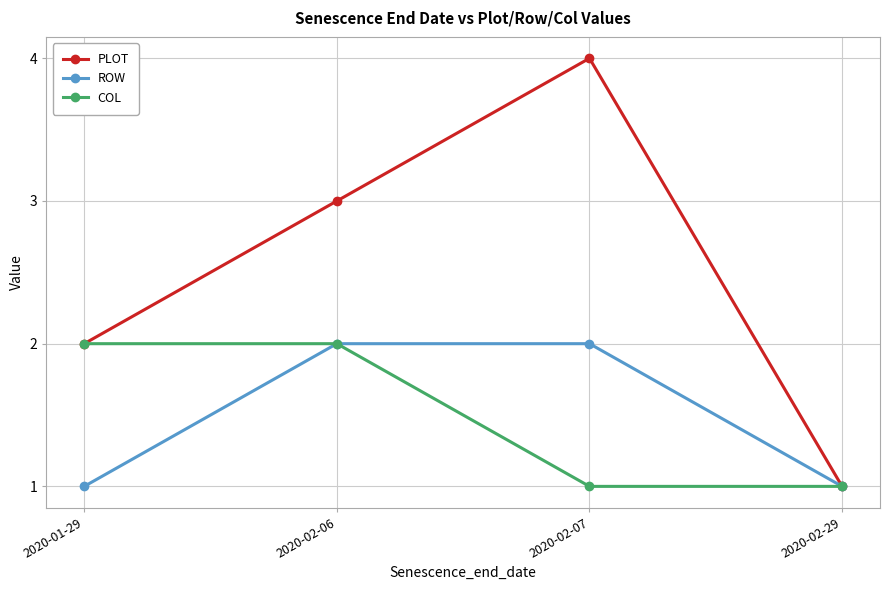

What position from the left is 2020-01-29?

1